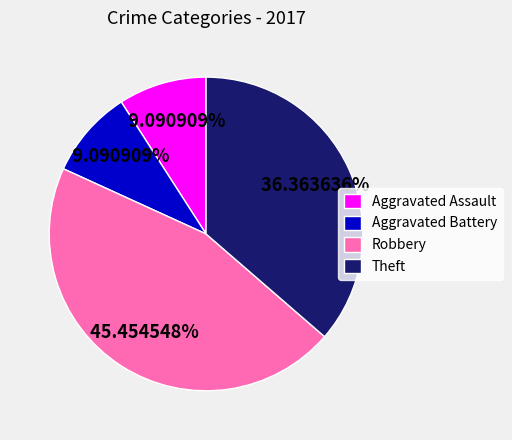

What percentage is the Theft slice, to the nearest percent?

36%